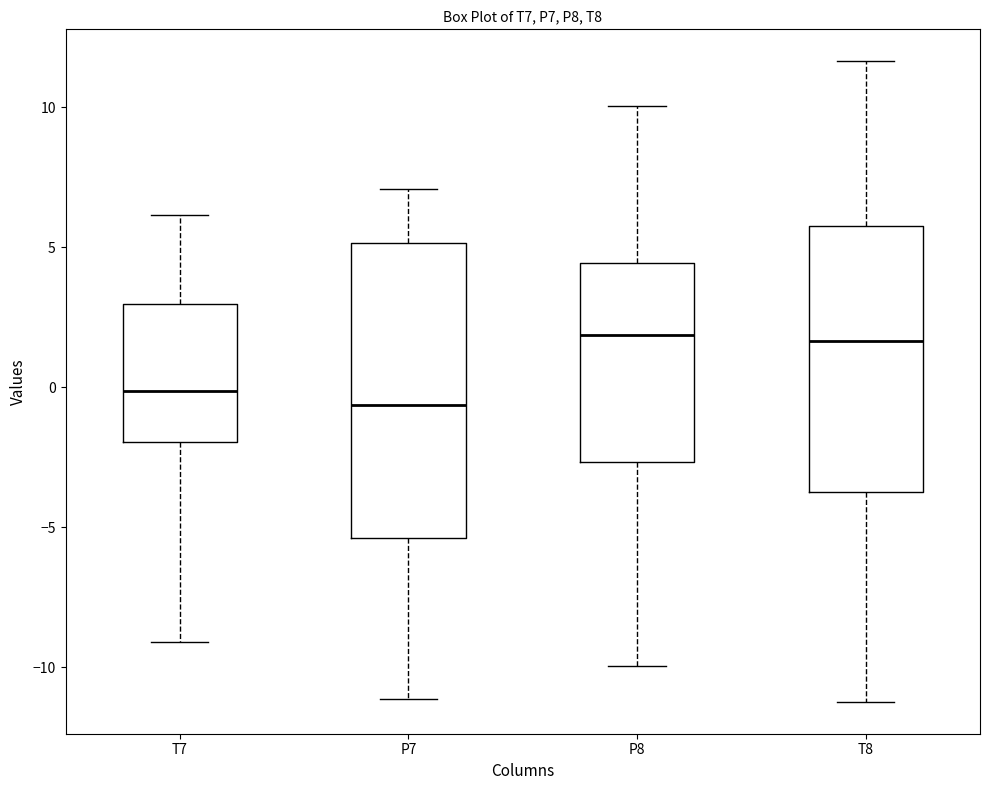

Reading left to right, transcribe this box plot: for each box, give where its median line is, the range the box spans, and where its two whiskers end, as read against the y-axis. The values are not printed on the chart, so give them approximately, as read against the axis.

T7: median 0.0, box -2.0 to 3.0, whiskers -9.0 to 6.0
P7: median -0.5, box -5.5 to 5.0, whiskers -11.0 to 7.0
P8: median 2.0, box -2.5 to 4.5, whiskers -10.0 to 10.0
T8: median 1.5, box -3.5 to 6.0, whiskers -11.0 to 11.5